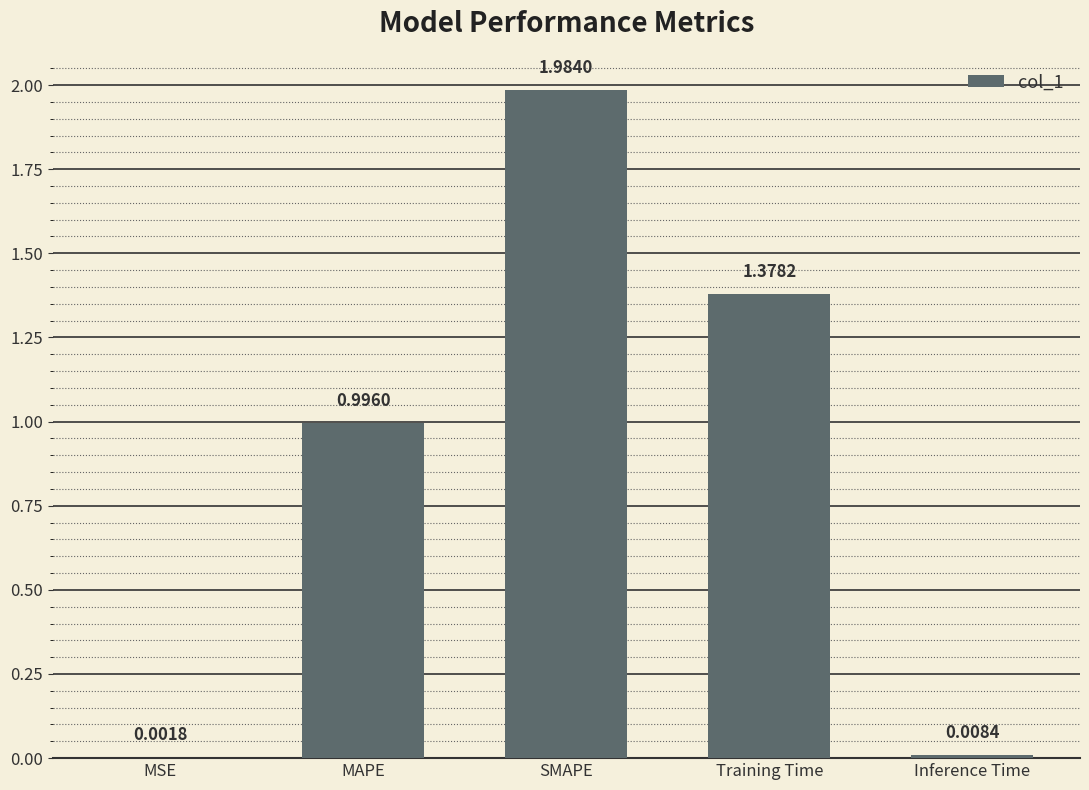

What value does the data have at MAPE?

1.0